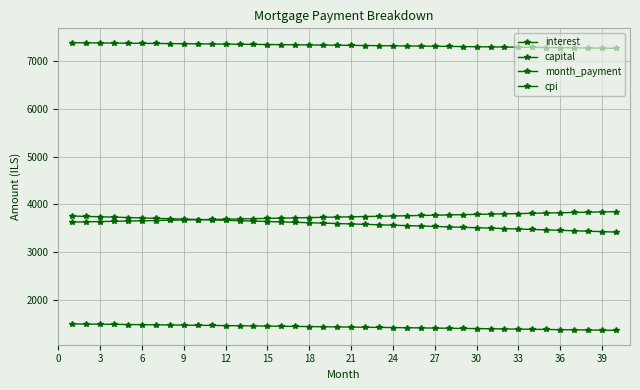

Which series has the largest total across all categories?

month_payment